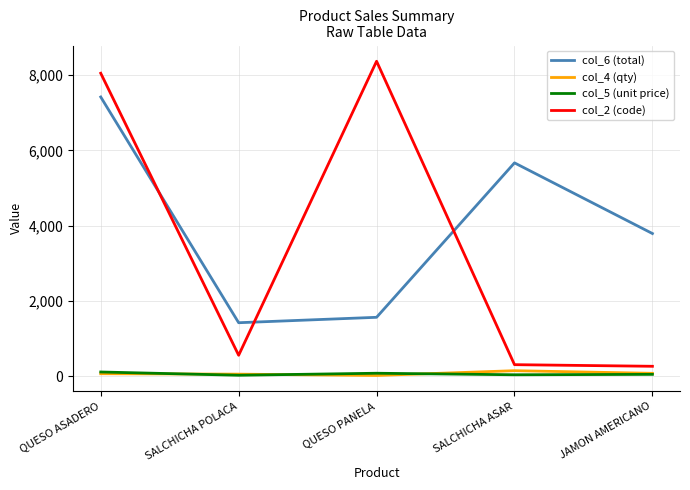

True or false: col_4 (qty) and col_2 (code) cross at least once.

False